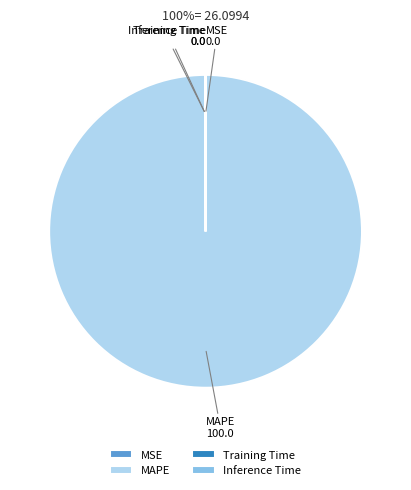

Is it true that MAPE is 100% of the pie?

True